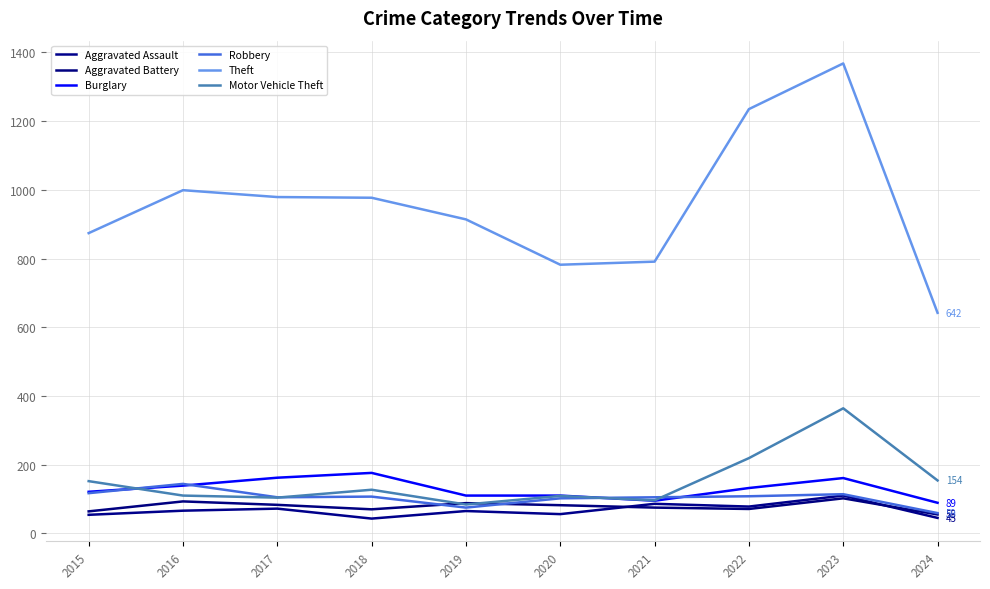

What is the value of the Burglary point at the 5th from the left?

110